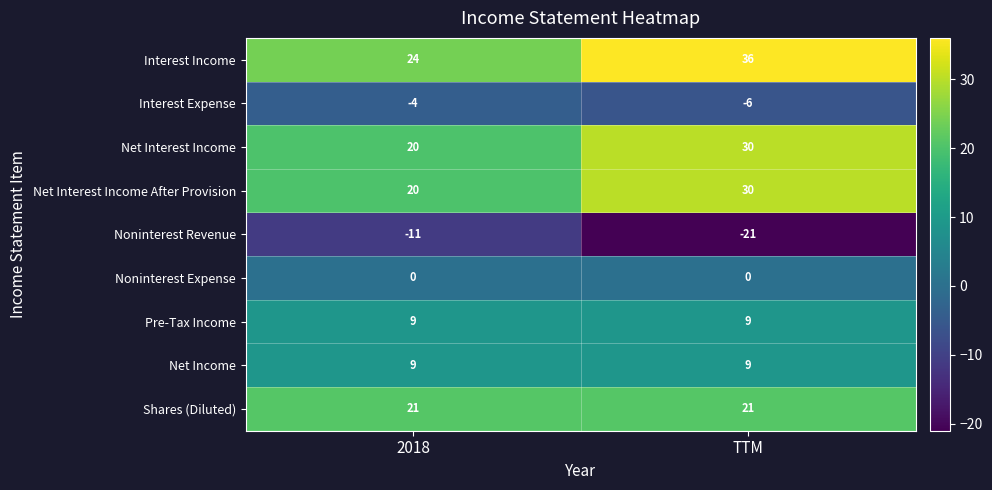

What is the difference between the highest and lowest values at TTM?

57